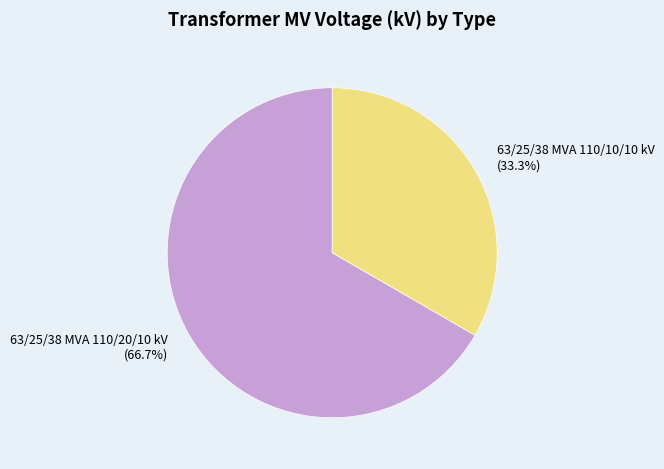

Which category accounts for the majority?

63/25/38 MVA 110/20/10 kV